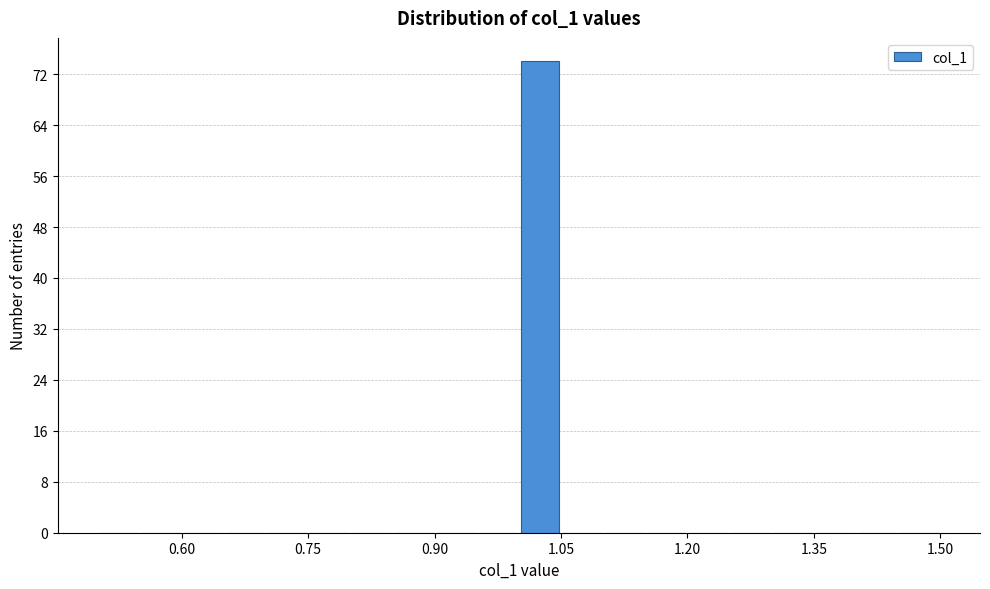

Around what value on the x-axis is the tallest bar? Give the approximate position of its centre, as read against the axis.

1.02